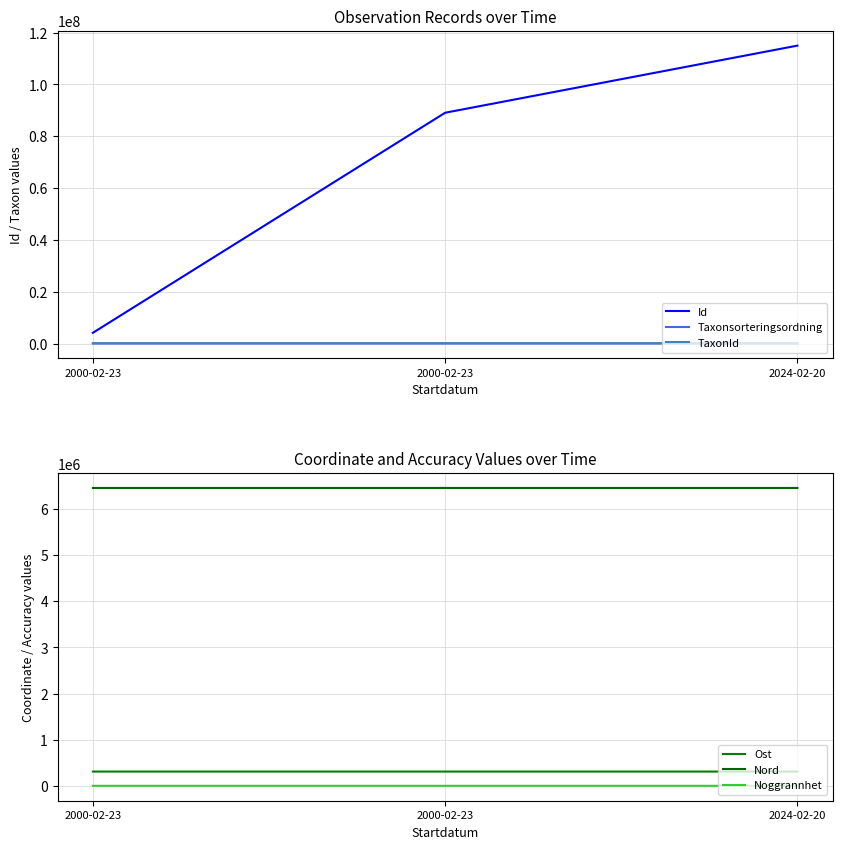

Which series has the largest total across all categories?

Id